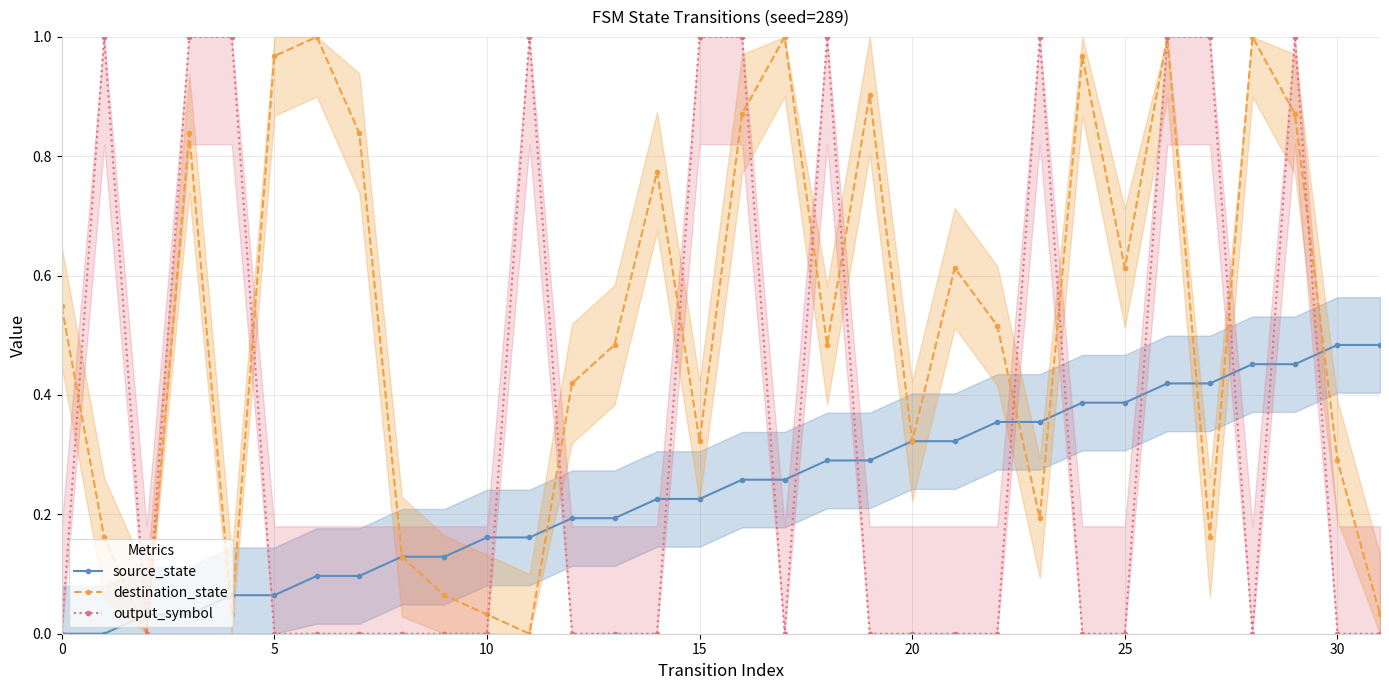

True or false: source_state has more than 2 points higher than both neighbors.

False